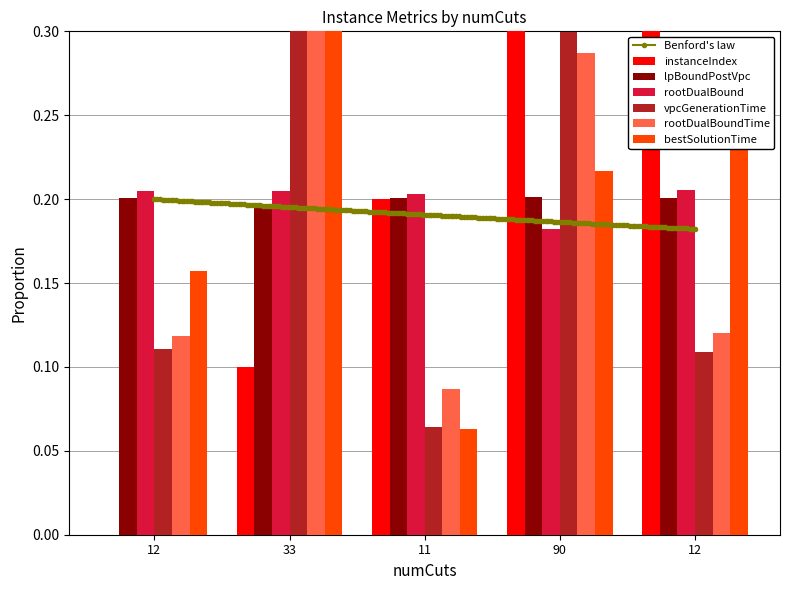

The value of rootDualBoundTime at 12 is 0.2. True or false?

False